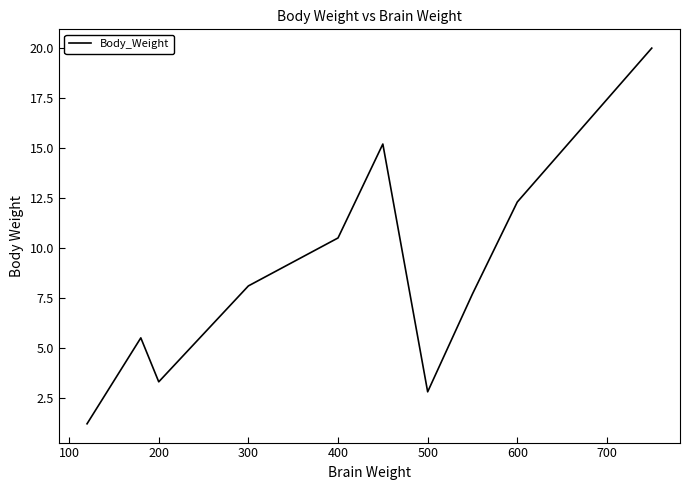

What is the difference between the maximum and minimum values?

18.8